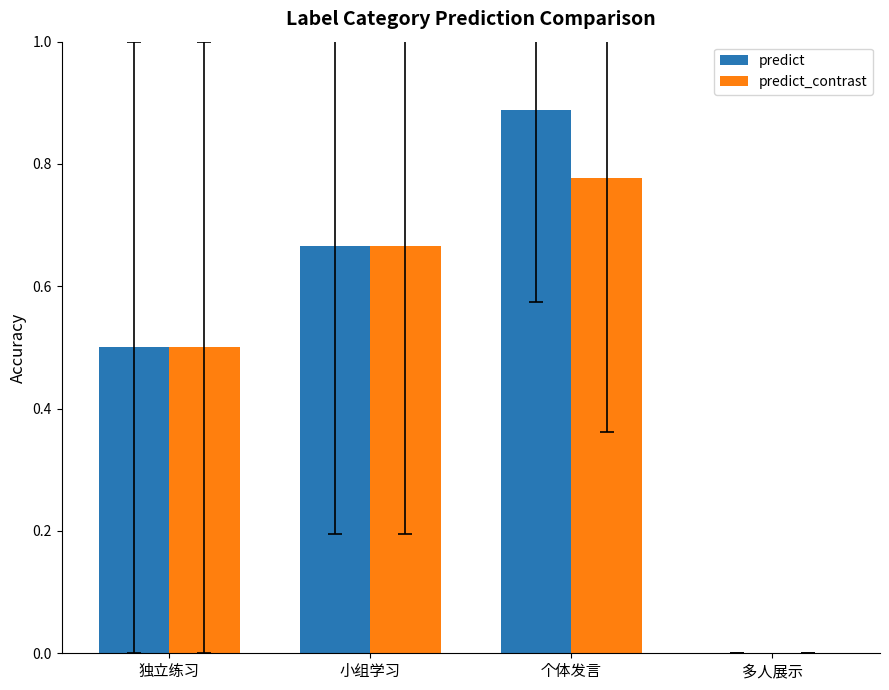

Which series changed the most between 独立练习 and 个体发言?

predict